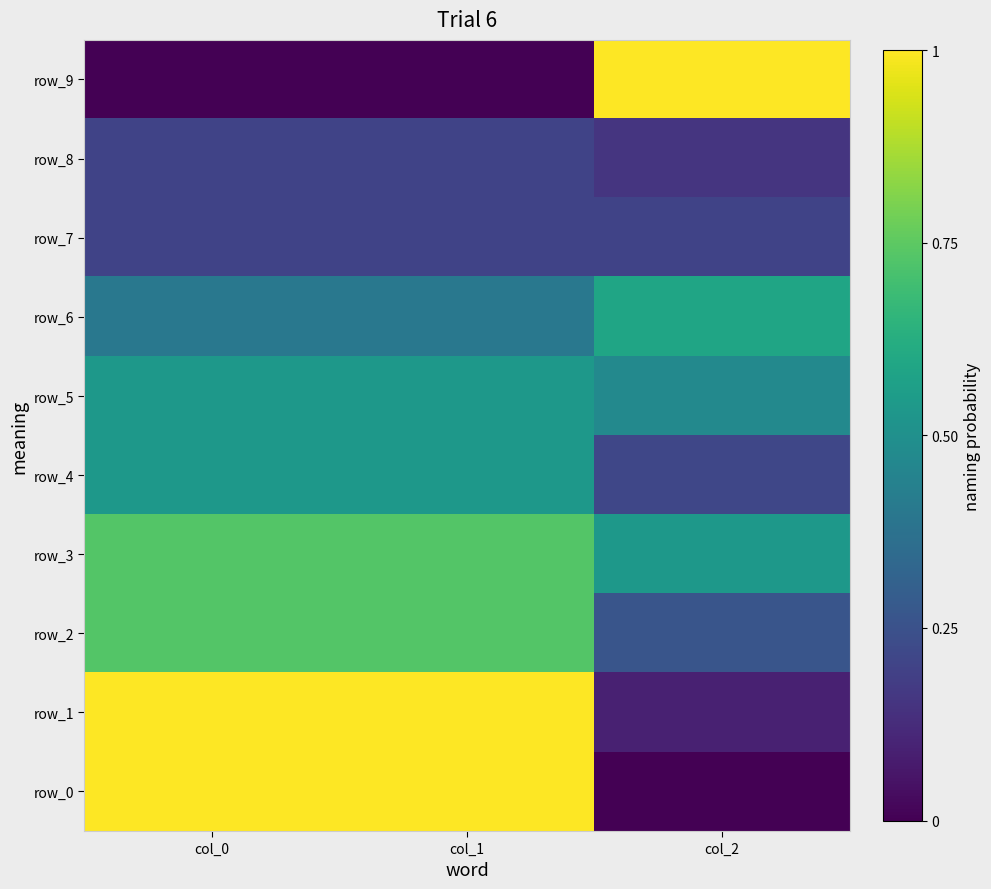

What is the sum of the row_9 values at col_2 and col_1?

1.0